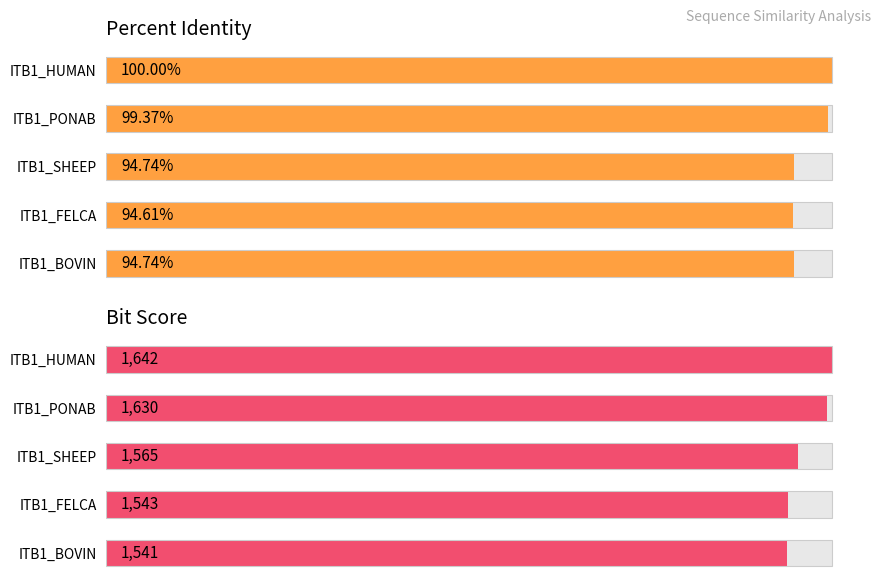

The value of bitscore at ITB1_SHEEP is 1565.0. True or false?

True